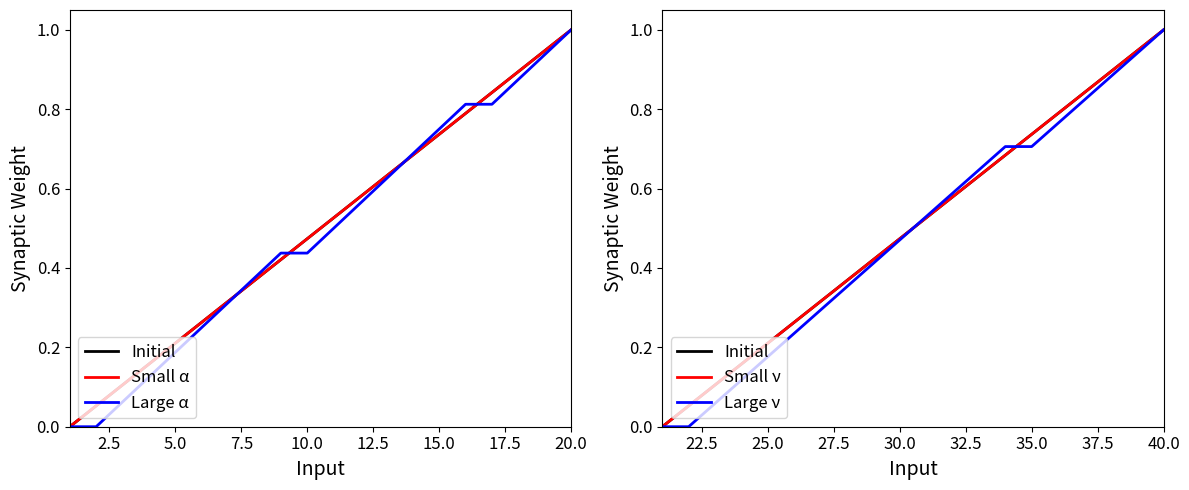

How many values in the Large α series exceed 0?

18